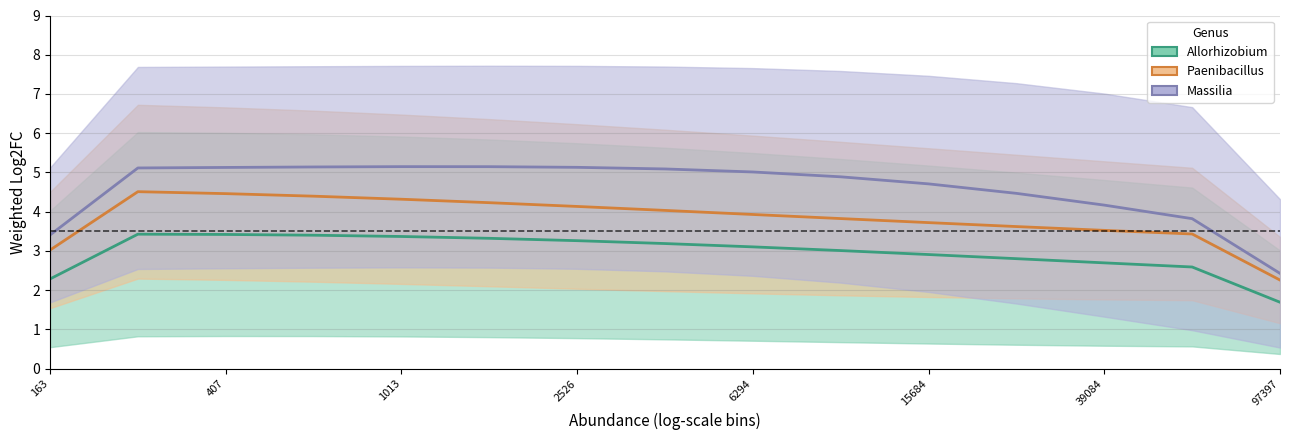

What is the greatest value displayed?

5.1